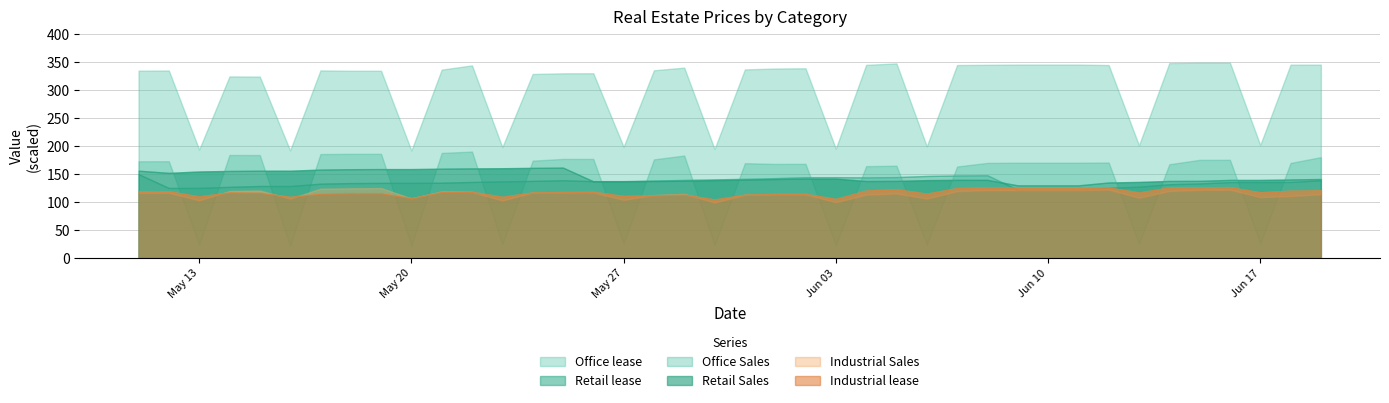

Which series has the largest total across all categories?

Office lease